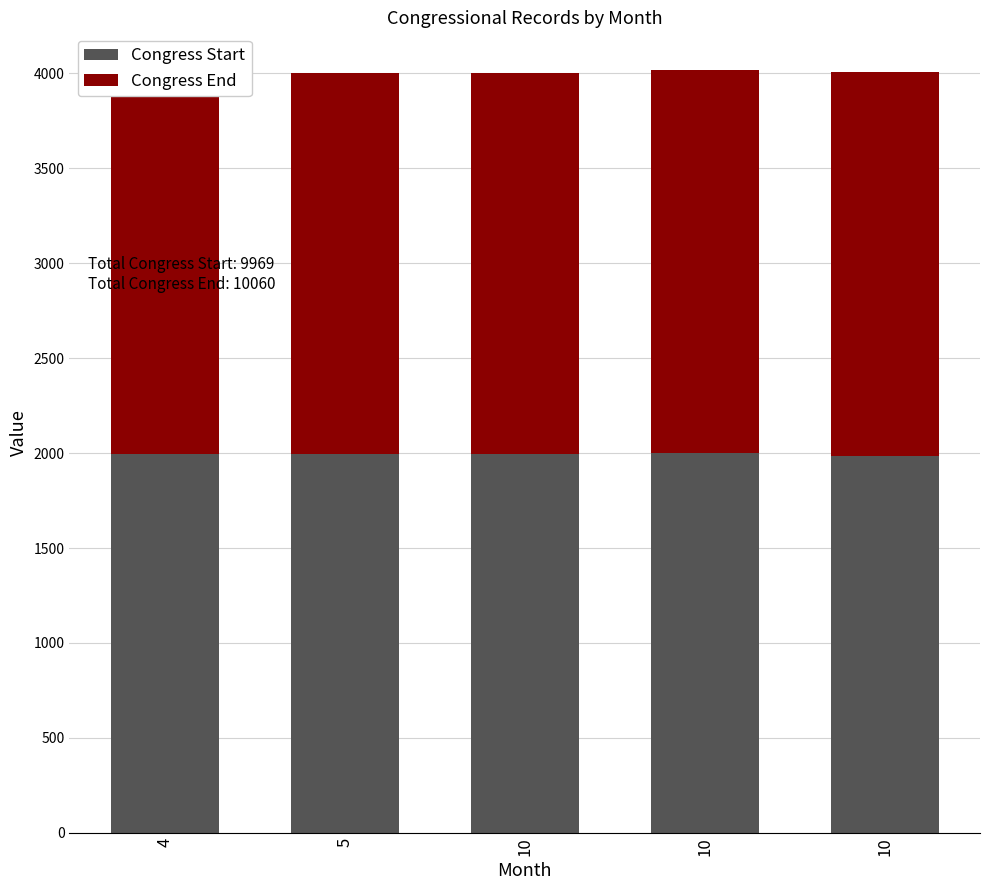

How many values in the Congress Start series are below 1995?

2